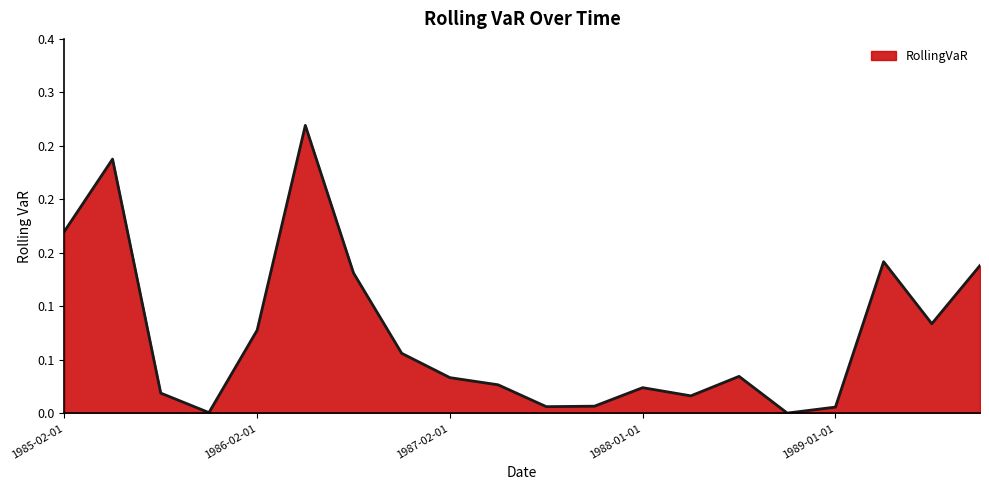

What is the average value?

0.1